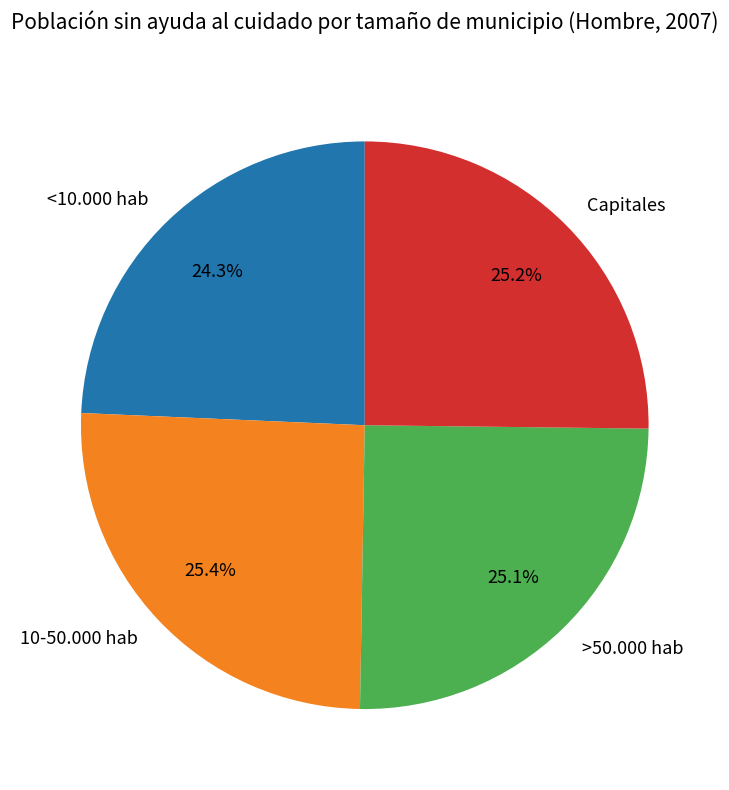

To the nearest percent, what is the average slice percentage?

25%